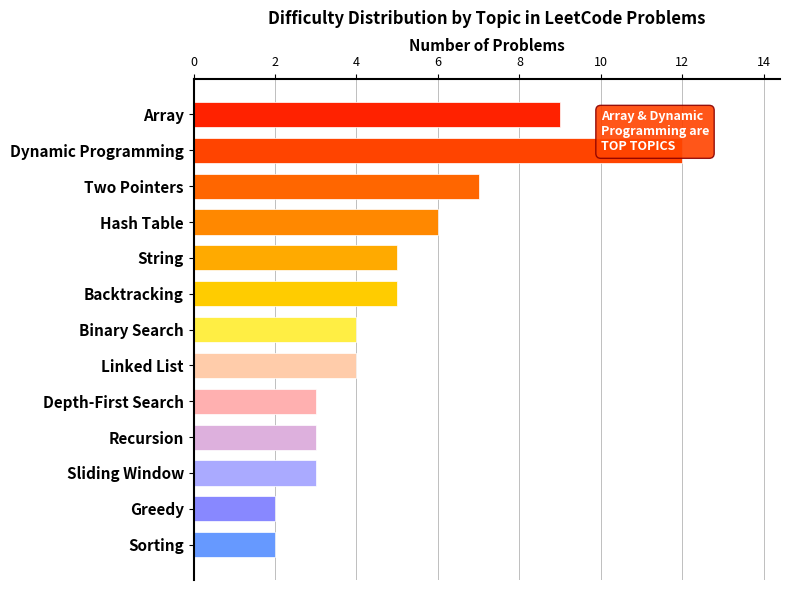

What is the value of the 10th bar from the top?

3